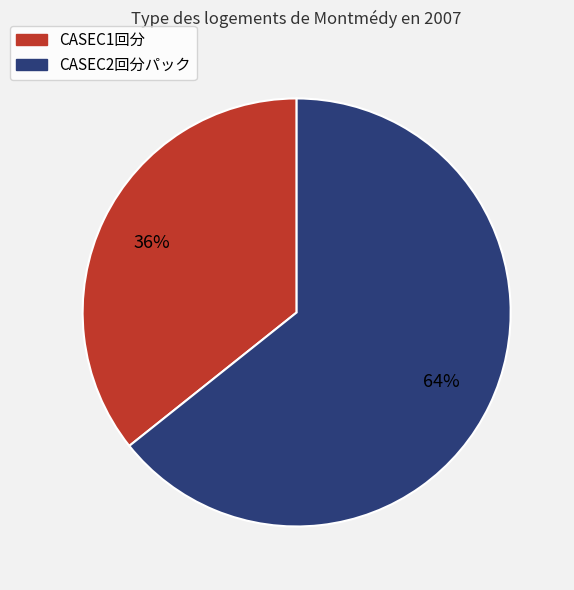

Between CASEC1回分 and CASEC2回分パック, which is larger?

CASEC2回分パック